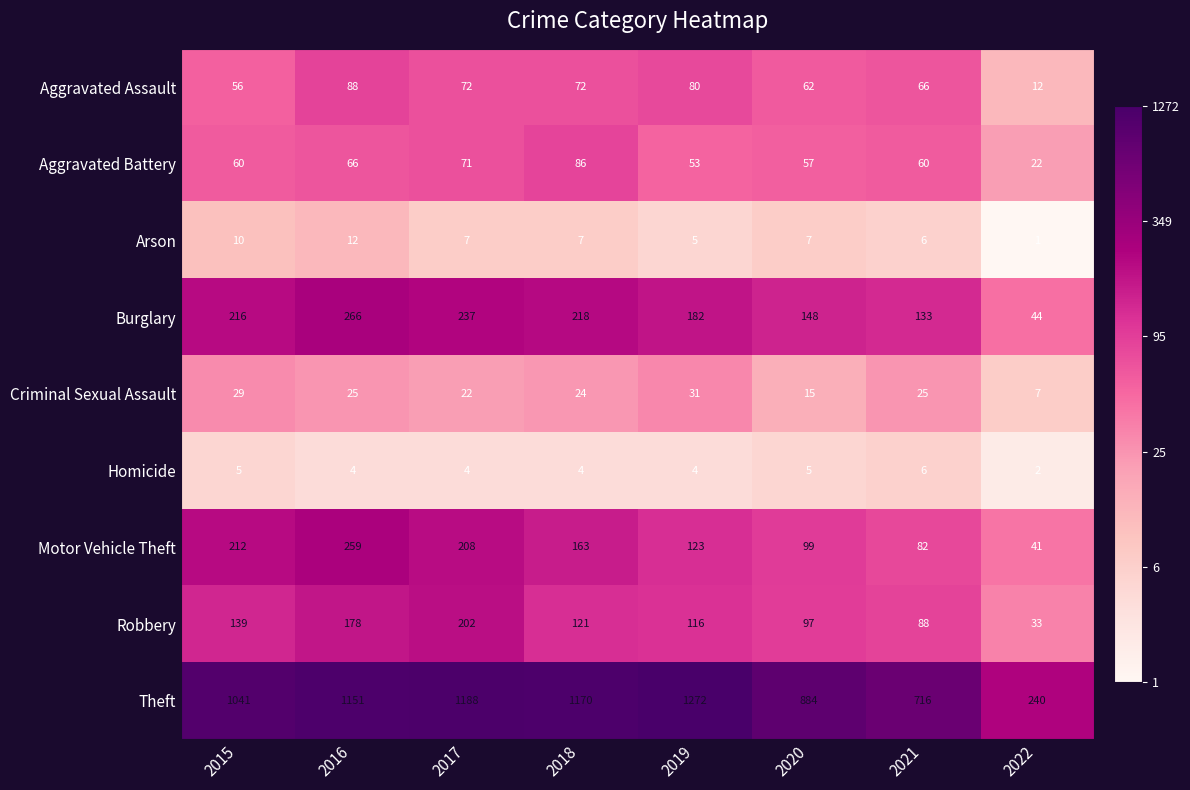

What is the difference between the Criminal Sexual Assault values at 2020 and 2022?

8